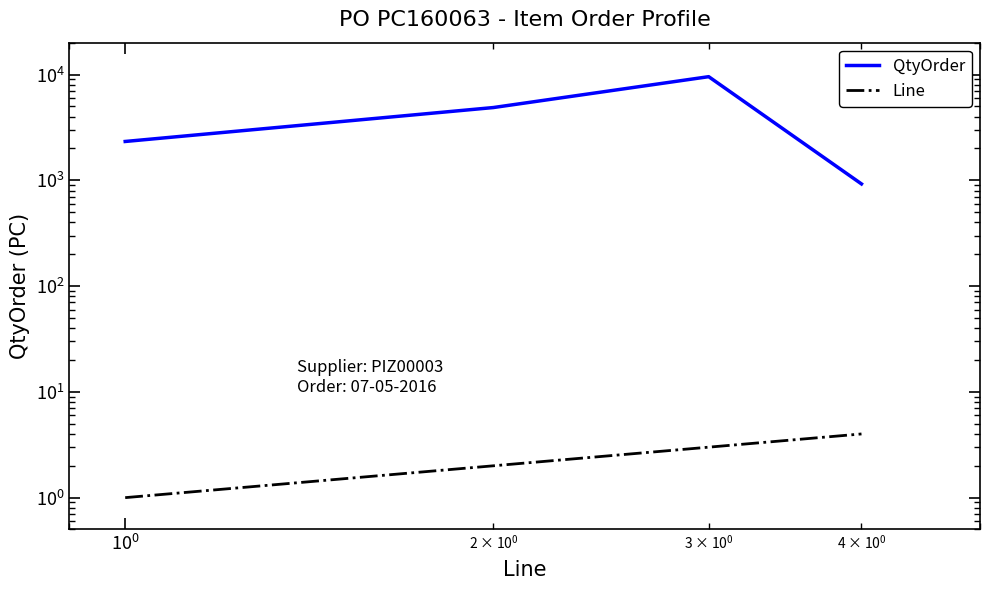

What is the difference between the maximum and second lowest values in the QtyOrder series?

7212